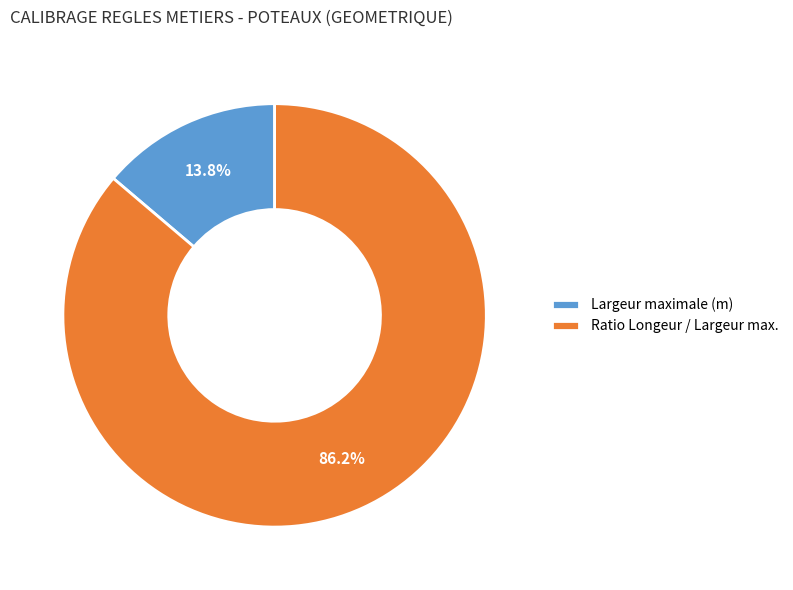

To the nearest percent, what is the difference between the Ratio Longeur / Largeur max. and Largeur maximale (m) slice percentages?

72%